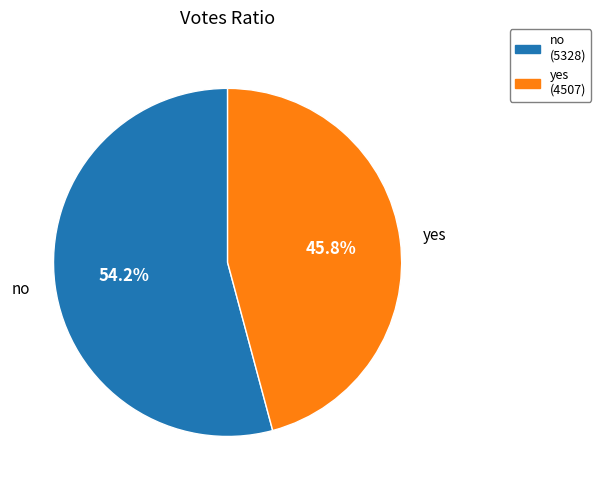

Rank the categories by value from highest to lowest.

no, yes